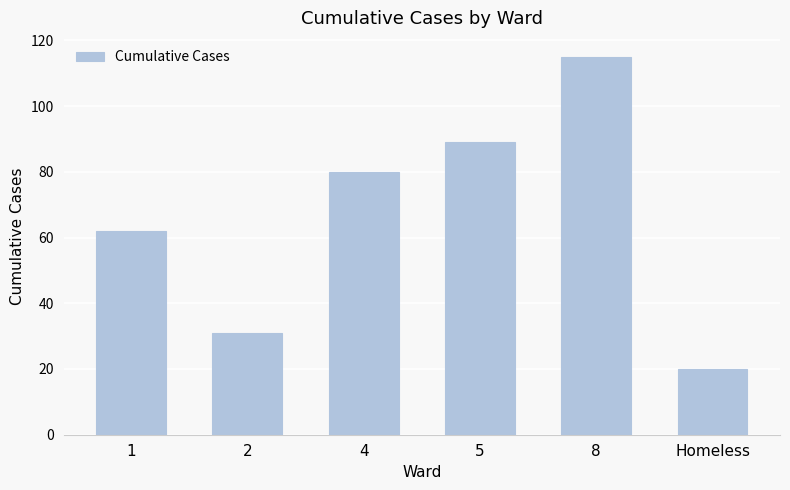

Where is the data nearest to the value 67?

1